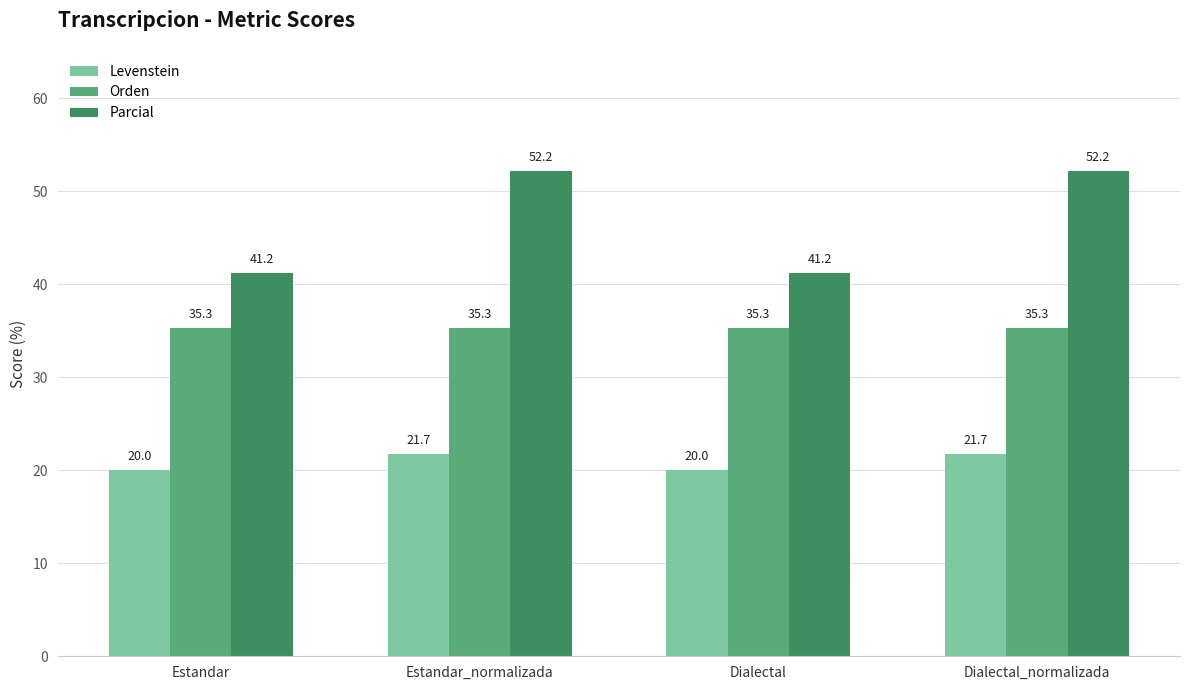

How many data points in Parcial are less than 52?

2